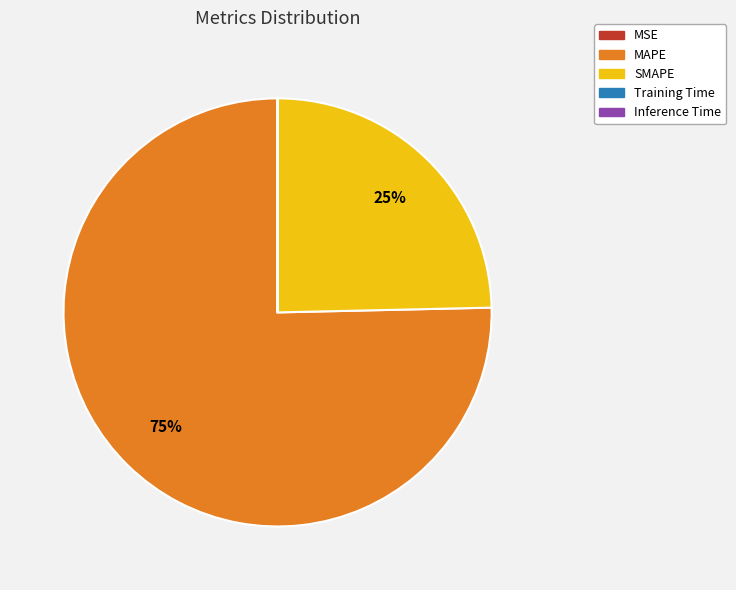

Which category has the biggest portion of the pie?

MAPE